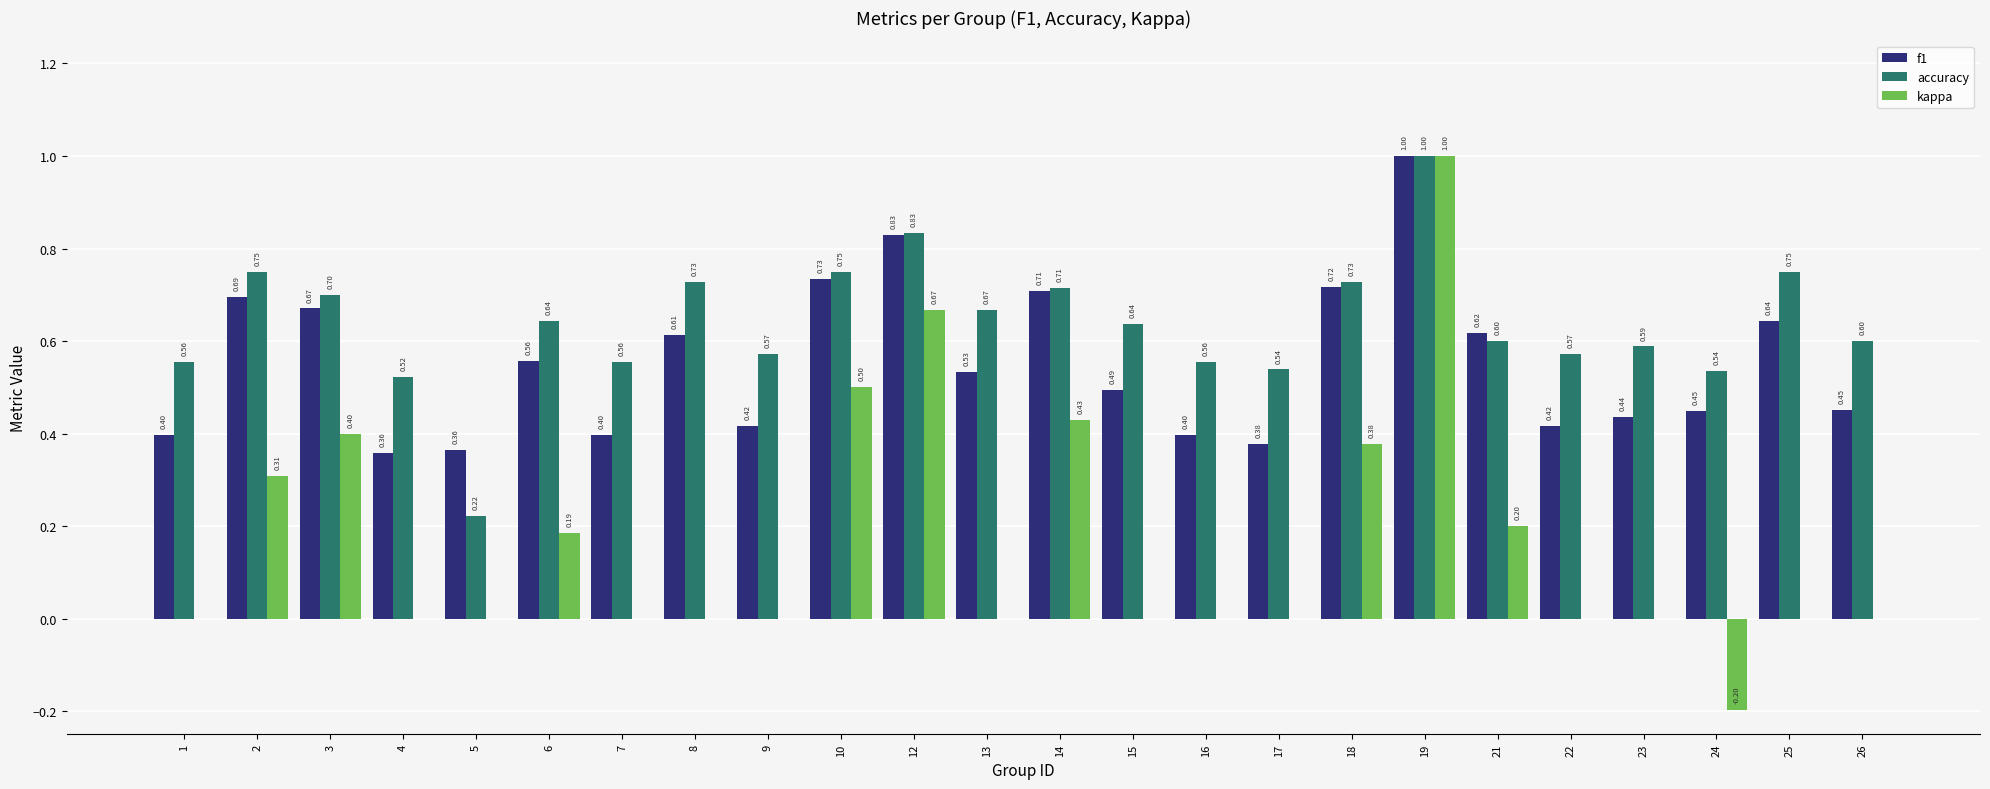

Is the value of accuracy at 18 greater than the value of kappa at 9?

Yes